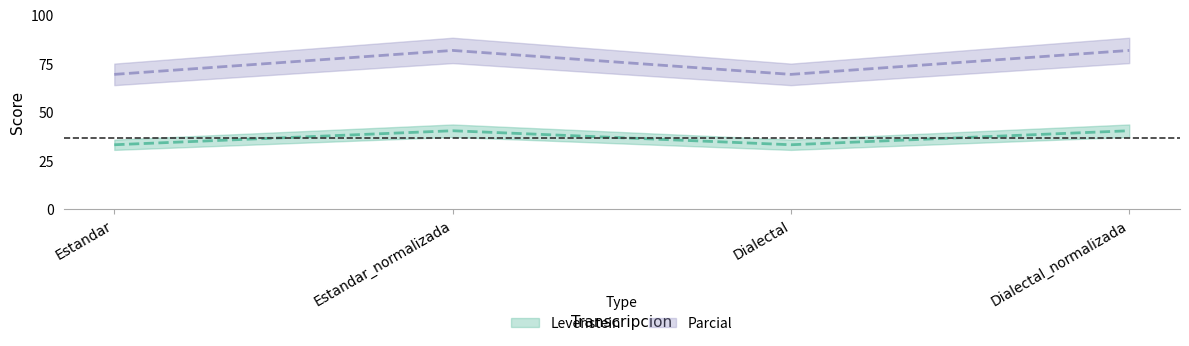

What is the value of the Parcial point at the 3rd from the left?

69.3